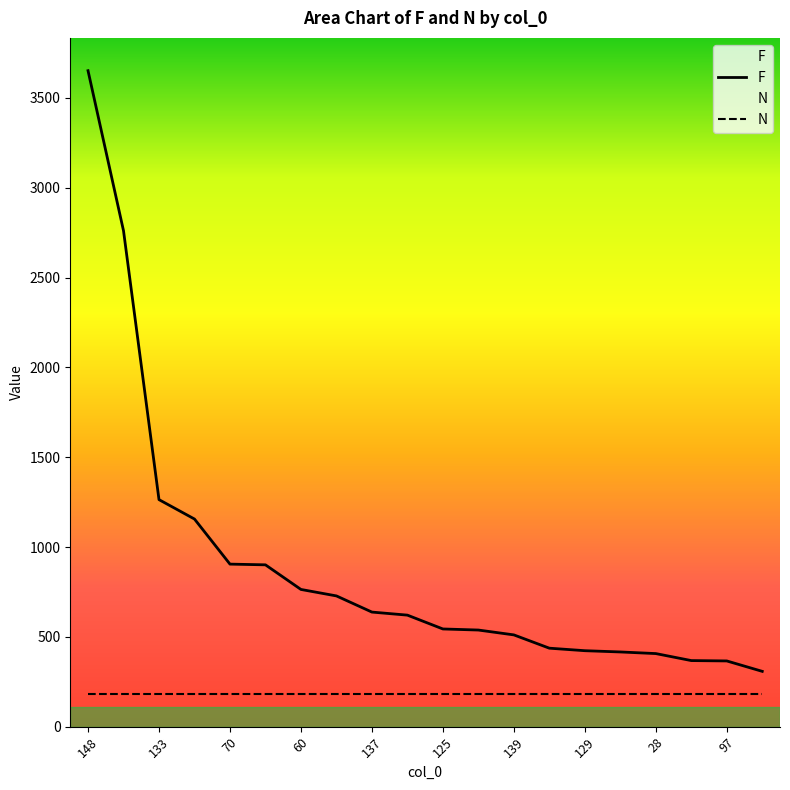

What is the label of the 20th point from the left?

75